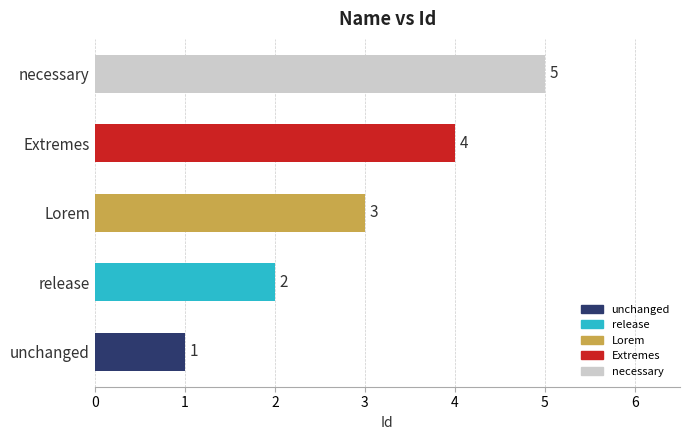

What is the smallest value displayed?

1